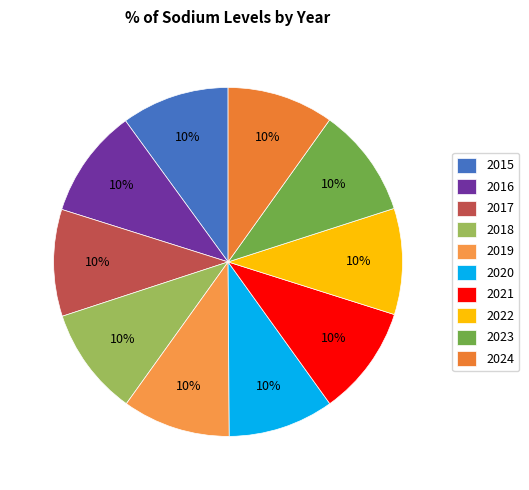

What percentage is NOT represented by 2023?

89.8%